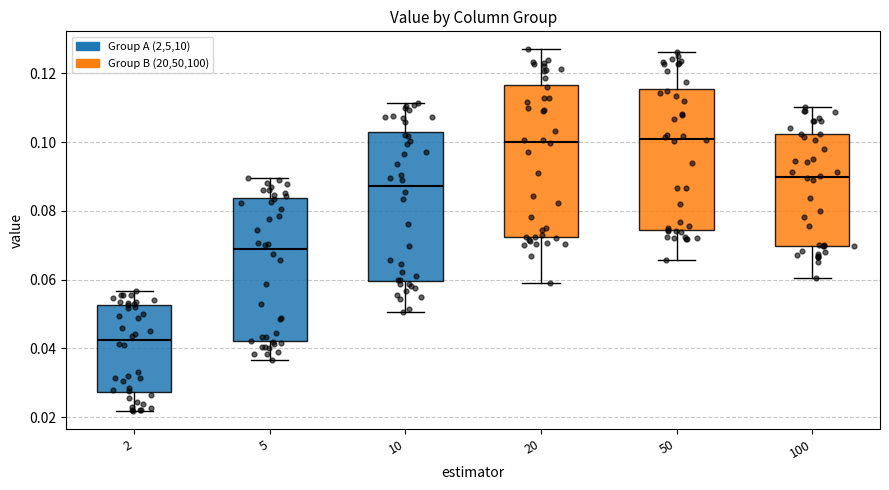

Reading left to right, read every box against the y-axis: the position of its median line, the range the box covers, and the ends of its whiskers. The values are not printed on the chart, so give them approximately, as read against the axis.

2: median 0.042, box 0.028 to 0.052, whiskers 0.022 to 0.056
5: median 0.068, box 0.042 to 0.084, whiskers 0.036 to 0.090
10: median 0.088, box 0.060 to 0.104, whiskers 0.050 to 0.112
20: median 0.100, box 0.072 to 0.116, whiskers 0.058 to 0.126
50: median 0.102, box 0.074 to 0.116, whiskers 0.066 to 0.126
100: median 0.090, box 0.070 to 0.102, whiskers 0.060 to 0.110